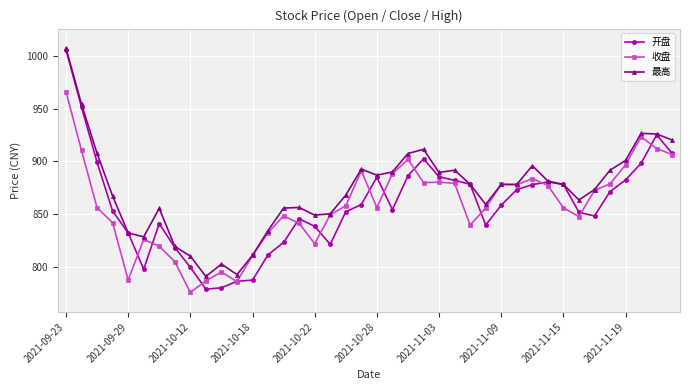

Which series has the widest spread of values?

开盘